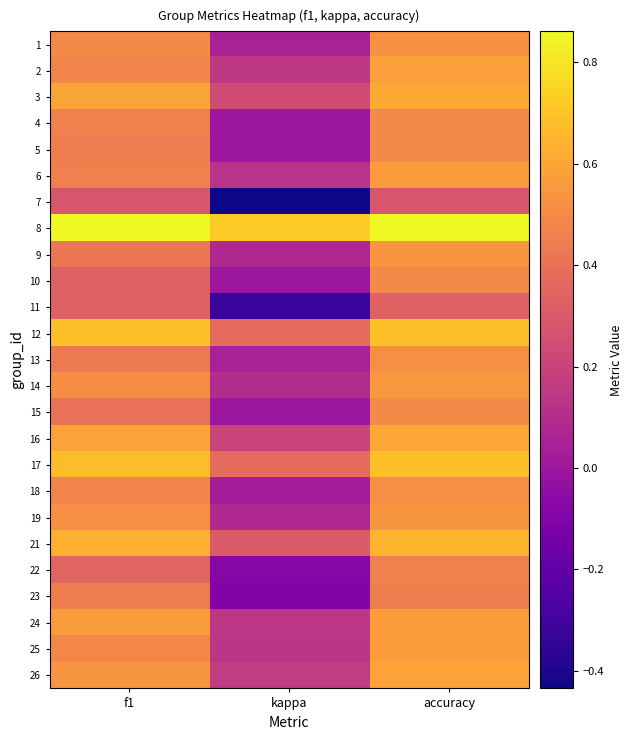

Reading left to right, list all the values displayed in this chart.

1: f1=0.5	kappa=0.1	accuracy=0.5
2: f1=0.5	kappa=0.1	accuracy=0.6
3: f1=0.6	kappa=0.2	accuracy=0.6
4: f1=0.5	kappa=0.0	accuracy=0.5
5: f1=0.5	kappa=0.0	accuracy=0.5
6: f1=0.5	kappa=0.1	accuracy=0.6
7: f1=0.3	kappa=-0.4	accuracy=0.3
8: f1=0.9	kappa=0.7	accuracy=0.9
9: f1=0.4	kappa=0.1	accuracy=0.5
10: f1=0.3	kappa=0.0	accuracy=0.5
11: f1=0.3	kappa=-0.3	accuracy=0.3
12: f1=0.7	kappa=0.4	accuracy=0.7
13: f1=0.4	kappa=0.0	accuracy=0.5
14: f1=0.5	kappa=0.1	accuracy=0.5
15: f1=0.4	kappa=0.0	accuracy=0.5
16: f1=0.6	kappa=0.2	accuracy=0.6
17: f1=0.7	kappa=0.4	accuracy=0.7
18: f1=0.5	kappa=0.0	accuracy=0.5
19: f1=0.5	kappa=0.1	accuracy=0.5
21: f1=0.6	kappa=0.3	accuracy=0.7
22: f1=0.3	kappa=-0.1	accuracy=0.5
23: f1=0.5	kappa=-0.1	accuracy=0.5
24: f1=0.6	kappa=0.1	accuracy=0.6
25: f1=0.5	kappa=0.1	accuracy=0.6
26: f1=0.5	kappa=0.2	accuracy=0.6